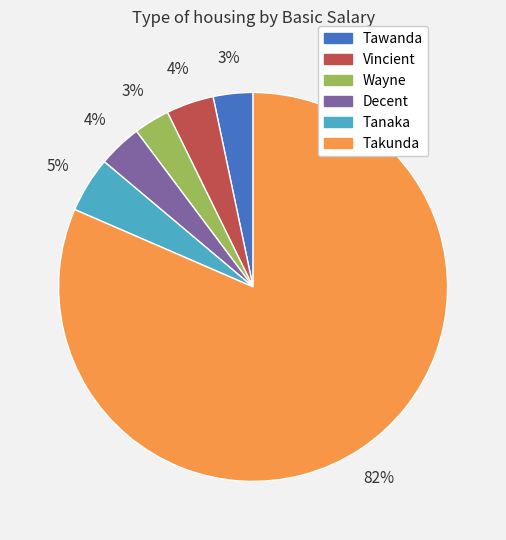

Which has a higher value, Tawanda or Vincient?

Vincient